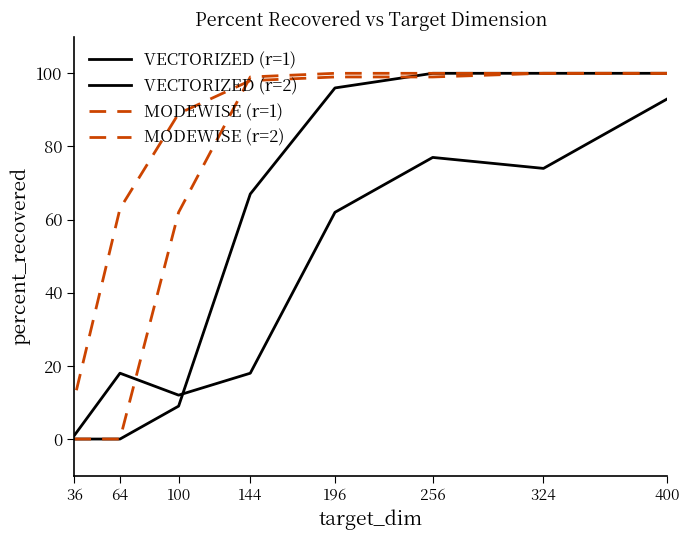

What is the sum of all MODEWISE (r=1) values?

659